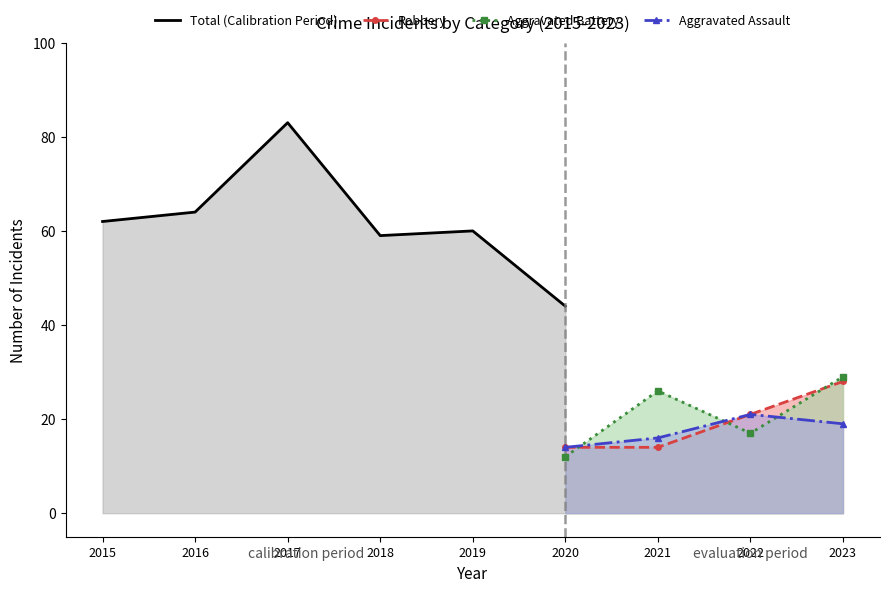

True or false: Aggravated Assault and Aggravated Battery intersect in this chart.

True